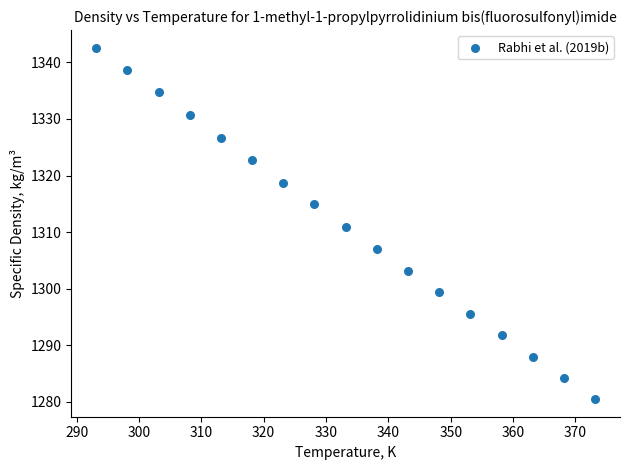

What is the range of X values (max minus min)?

80.0